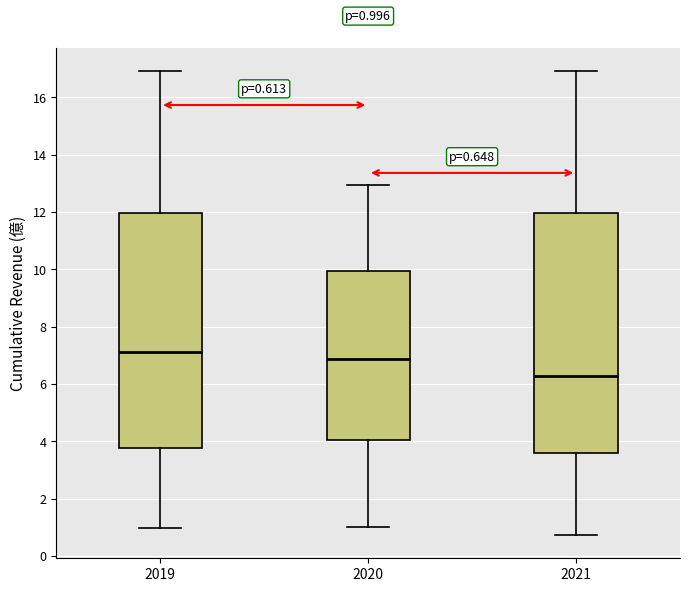

Which box has the lowest median line?

2021